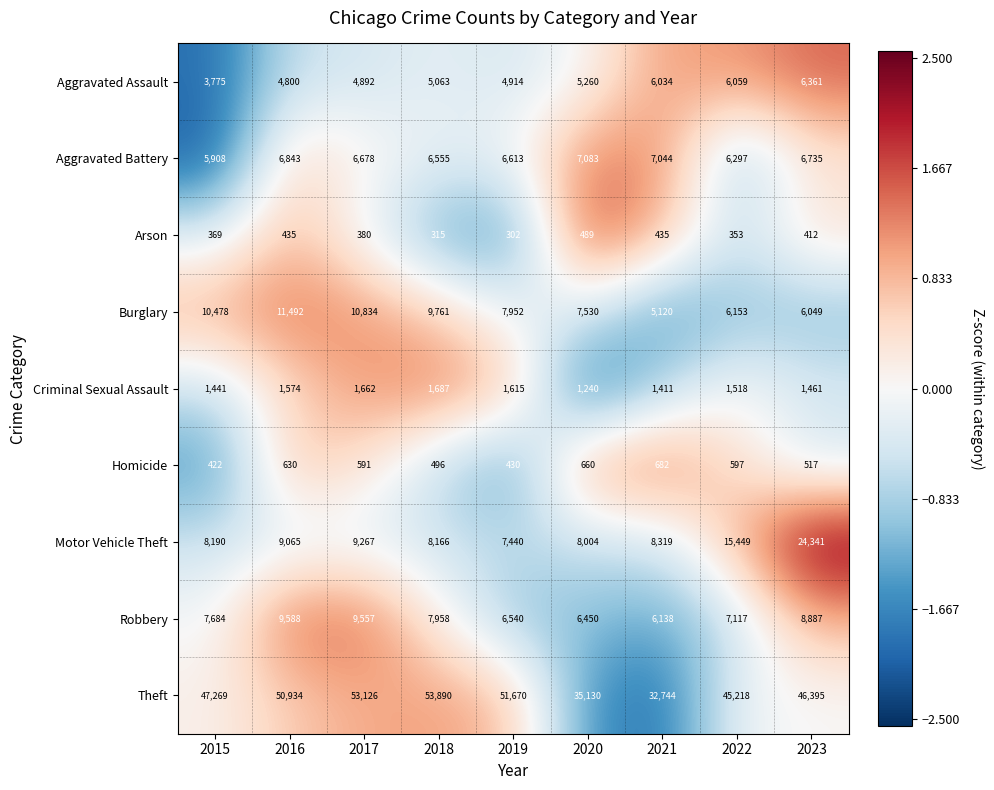

What is the greatest value displayed?

53890